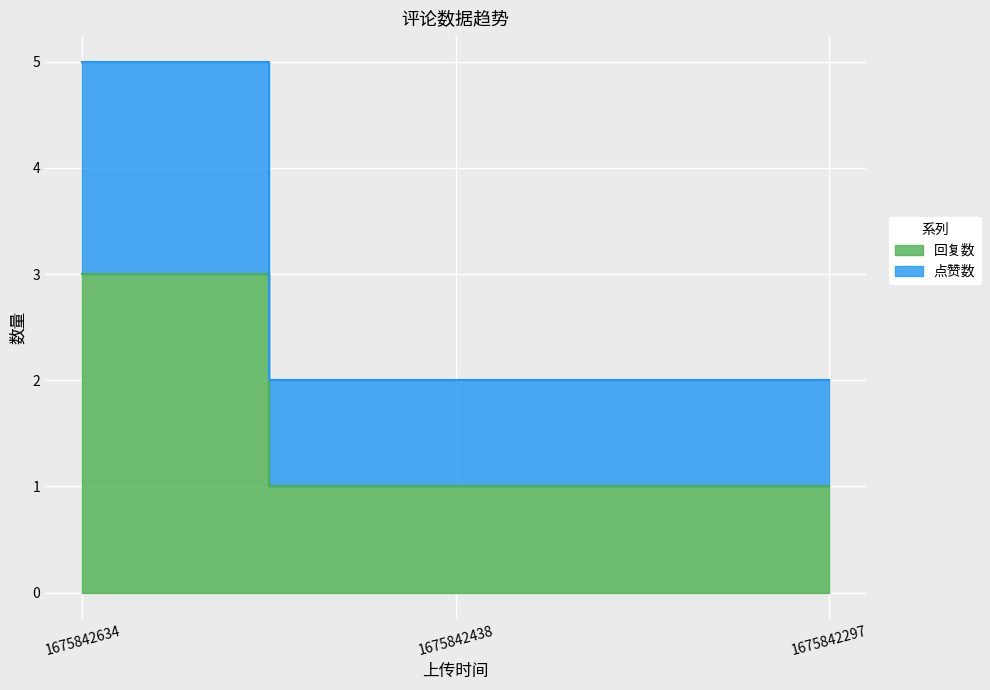

What is the smallest value displayed?

1